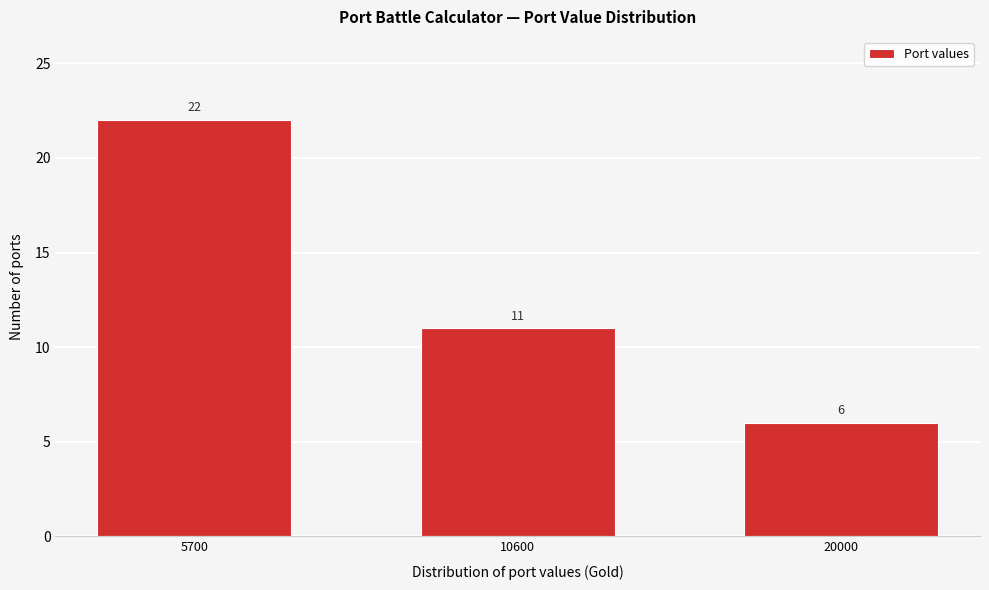

Reading left to right, extract all data points from this chart.

5700=22	10600=11	20000=6